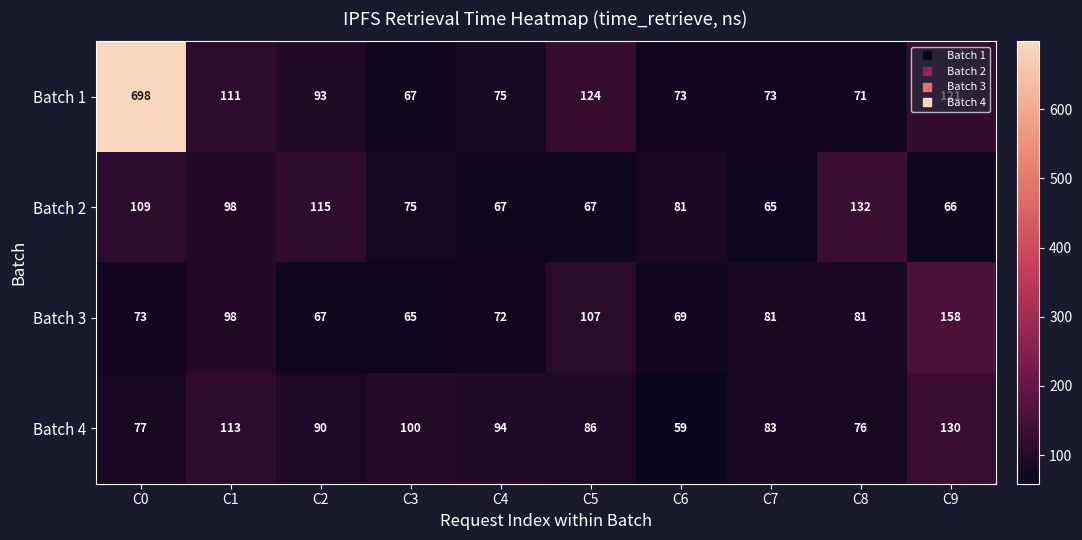

What is the difference between the maximum and minimum values in the Batch 1 series?

631